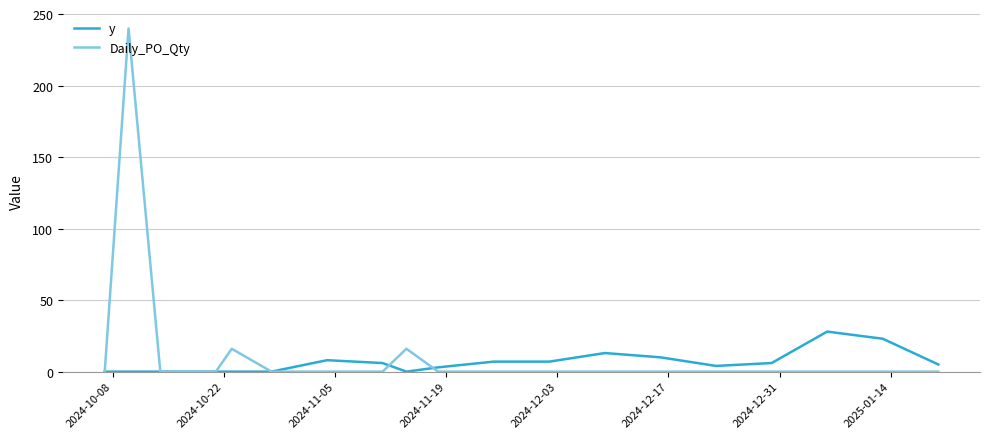

What is the greatest value displayed?

240